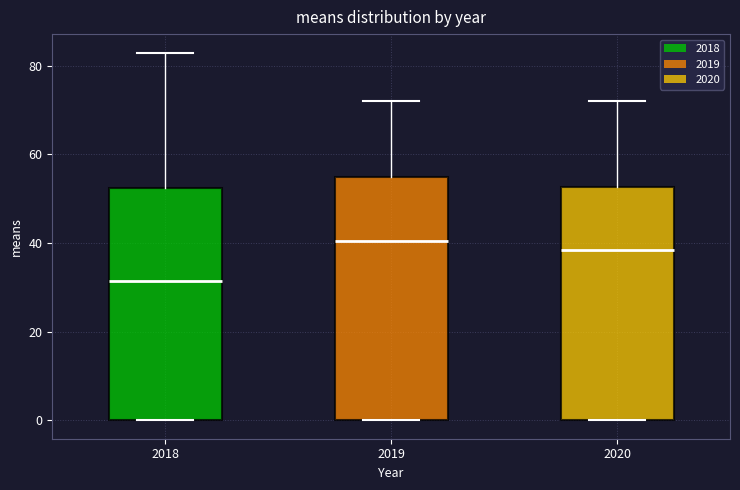

Which box is the tallest, from its lower edge to its upper edge?

2019